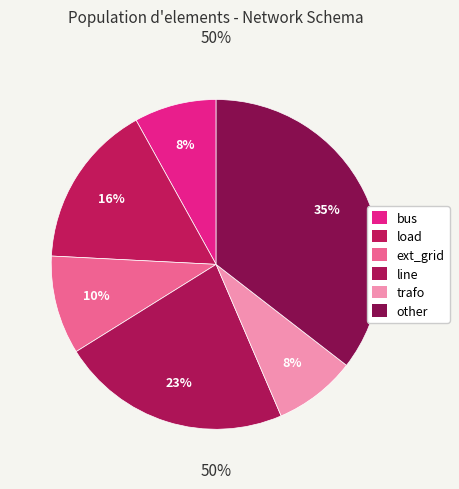

True or false: trafo accounts for 8% of the total.

True